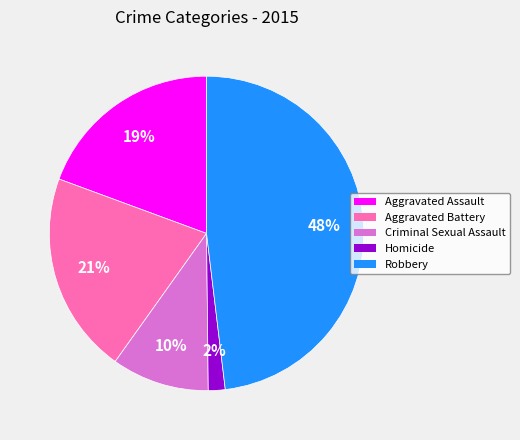

What is the ratio of the value at Homicide to the value at Aggravated Assault?

0.1